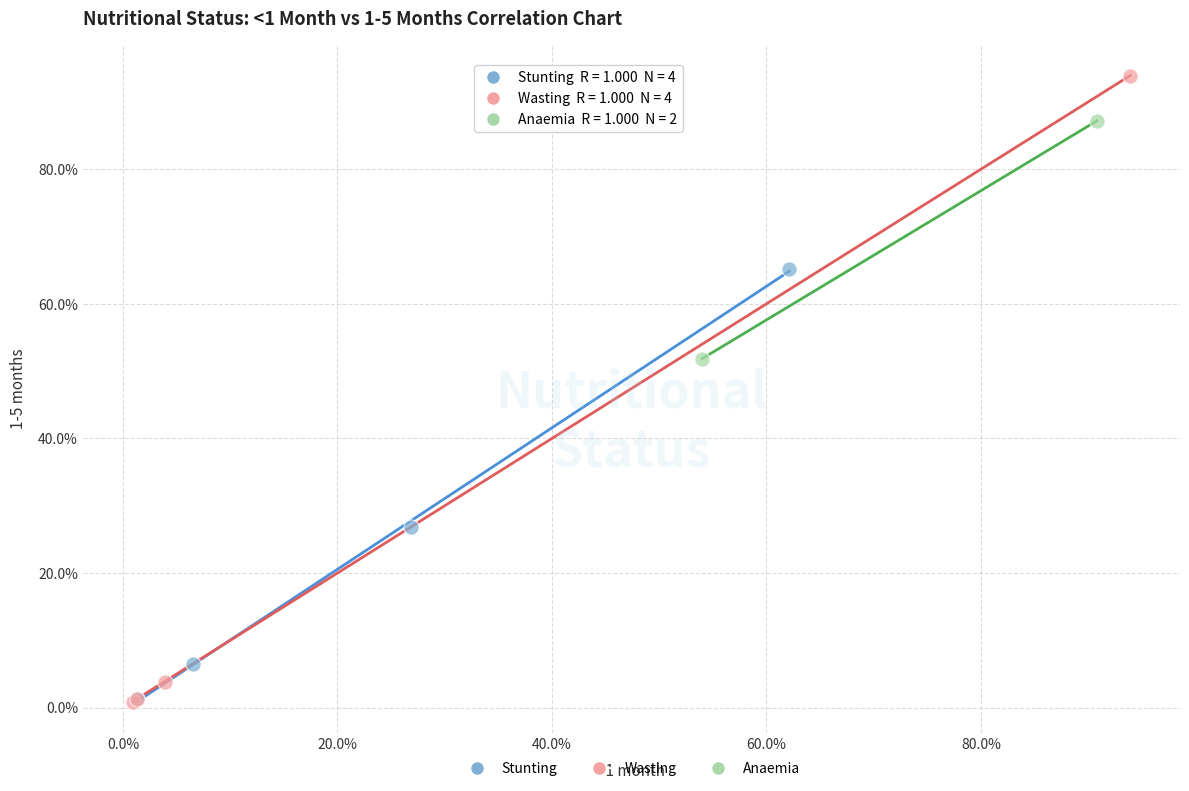

Which series has the widest spread of Y values?

Wasting